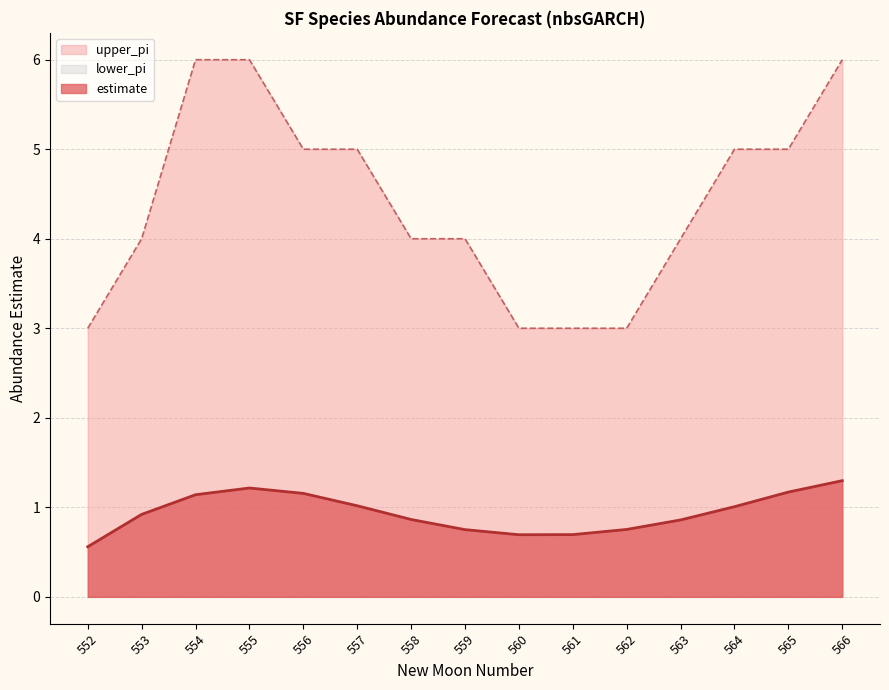

What is the highest value of the upper_pi series?

6.0